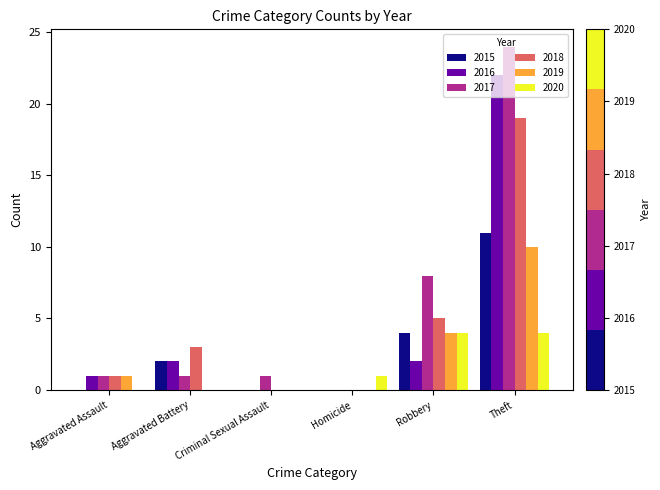

Reading left to right, what are all the values shown in this chart?

2015: 0	2	0	0	4	11
2016: 1	2	0	0	2	22
2017: 1	1	1	0	8	24
2018: 1	3	0	0	5	19
2019: 1	0	0	0	4	10
2020: 0	0	0	1	4	4